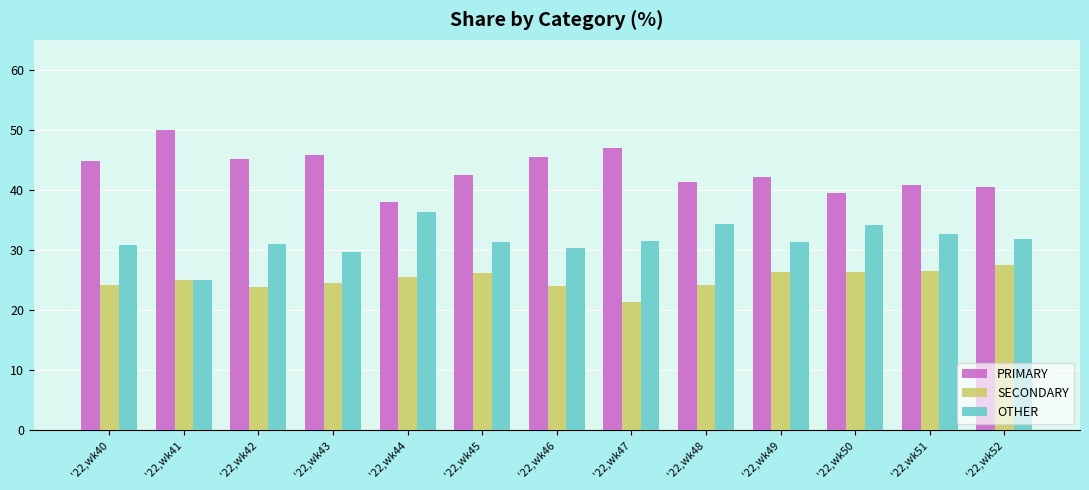

List the series in order of their peak value, highest first.

PRIMARY, OTHER, SECONDARY